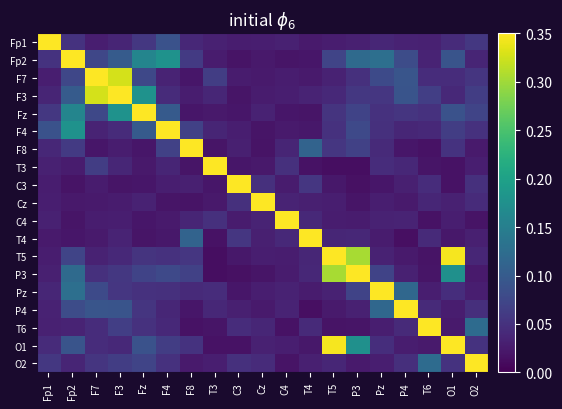

Reading left to right, what are all the values shown in this chart?

Fp1: Fp1=1.0	Fp2=0.1	F7=0.0	F3=0.0	Fz=0.1	F4=0.1	F8=0.0	T3=0.0	C3=0.0	Cz=0.0	C4=0.0	T4=0.0	T5=0.0	P3=0.0	Pz=0.0	P4=0.0	T6=0.0	O1=0.0	O2=0.1
Fp2: Fp1=0.1	Fp2=1.0	F7=0.1	F3=0.1	Fz=0.2	F4=0.2	F8=0.1	T3=0.0	C3=0.0	Cz=0.0	C4=0.0	T4=0.0	T5=0.1	P3=0.1	Pz=0.1	P4=0.1	T6=0.0	O1=0.1	O2=0.0
F7: Fp1=0.0	Fp2=0.1	F7=1.0	F3=0.3	Fz=0.1	F4=0.0	F8=0.0	T3=0.1	C3=0.0	Cz=0.0	C4=0.0	T4=0.0	T5=0.0	P3=0.0	Pz=0.1	P4=0.1	T6=0.0	O1=0.0	O2=0.1
F3: Fp1=0.0	Fp2=0.1	F7=0.3	F3=1.0	Fz=0.2	F4=0.0	F8=0.0	T3=0.0	C3=0.0	Cz=0.0	C4=0.0	T4=0.0	T5=0.0	P3=0.1	Pz=0.1	P4=0.1	T6=0.1	O1=0.0	O2=0.1
Fz: Fp1=0.1	Fp2=0.2	F7=0.1	F3=0.2	Fz=1.0	F4=0.1	F8=0.0	T3=0.0	C3=0.0	Cz=0.0	C4=0.0	T4=0.0	T5=0.1	P3=0.1	Pz=0.1	P4=0.1	T6=0.1	O1=0.1	O2=0.1
F4: Fp1=0.1	Fp2=0.2	F7=0.0	F3=0.0	Fz=0.1	F4=1.0	F8=0.1	T3=0.0	C3=0.0	Cz=0.0	C4=0.0	T4=0.0	T5=0.0	P3=0.1	Pz=0.0	P4=0.0	T6=0.0	O1=0.1	O2=0.1
F8: Fp1=0.0	Fp2=0.1	F7=0.0	F3=0.0	Fz=0.0	F4=0.1	F8=1.0	T3=0.0	C3=0.0	Cz=0.0	C4=0.0	T4=0.1	T5=0.1	P3=0.1	Pz=0.0	P4=0.0	T6=0.0	O1=0.1	O2=0.0
T3: Fp1=0.0	Fp2=0.0	F7=0.1	F3=0.0	Fz=0.0	F4=0.0	F8=0.0	T3=1.0	C3=0.0	Cz=0.0	C4=0.0	T4=0.0	T5=0.0	P3=0.0	Pz=0.0	P4=0.0	T6=0.0	O1=0.0	O2=0.0
C3: Fp1=0.0	Fp2=0.0	F7=0.0	F3=0.0	Fz=0.0	F4=0.0	F8=0.0	T3=0.0	C3=1.0	Cz=0.0	C4=0.0	T4=0.1	T5=0.0	P3=0.0	Pz=0.0	P4=0.0	T6=0.0	O1=0.0	O2=0.0
Cz: Fp1=0.0	Fp2=0.0	F7=0.0	F3=0.0	Fz=0.0	F4=0.0	F8=0.0	T3=0.0	C3=0.0	Cz=1.0	C4=0.0	T4=0.0	T5=0.0	P3=0.0	Pz=0.0	P4=0.0	T6=0.0	O1=0.0	O2=0.0
C4: Fp1=0.0	Fp2=0.0	F7=0.0	F3=0.0	Fz=0.0	F4=0.0	F8=0.0	T3=0.0	C3=0.0	Cz=0.0	C4=1.0	T4=0.0	T5=0.0	P3=0.0	Pz=0.0	P4=0.0	T6=0.0	O1=0.0	O2=0.0
T4: Fp1=0.0	Fp2=0.0	F7=0.0	F3=0.0	Fz=0.0	F4=0.0	F8=0.1	T3=0.0	C3=0.1	Cz=0.0	C4=0.0	T4=1.0	T5=0.0	P3=0.0	Pz=0.0	P4=0.0	T6=0.0	O1=0.0	O2=0.0
T5: Fp1=0.0	Fp2=0.1	F7=0.0	F3=0.0	Fz=0.1	F4=0.0	F8=0.1	T3=0.0	C3=0.0	Cz=0.0	C4=0.0	T4=0.0	T5=1.0	P3=0.3	Pz=0.0	P4=0.0	T6=0.0	O1=0.3	O2=0.0
P3: Fp1=0.0	Fp2=0.1	F7=0.0	F3=0.1	Fz=0.1	F4=0.1	F8=0.1	T3=0.0	C3=0.0	Cz=0.0	C4=0.0	T4=0.0	T5=0.3	P3=1.0	Pz=0.1	P4=0.0	T6=0.0	O1=0.2	O2=0.0
Pz: Fp1=0.0	Fp2=0.1	F7=0.1	F3=0.1	Fz=0.1	F4=0.0	F8=0.0	T3=0.0	C3=0.0	Cz=0.0	C4=0.0	T4=0.0	T5=0.0	P3=0.1	Pz=1.0	P4=0.1	T6=0.0	O1=0.0	O2=0.0
P4: Fp1=0.0	Fp2=0.1	F7=0.1	F3=0.1	Fz=0.1	F4=0.0	F8=0.0	T3=0.0	C3=0.0	Cz=0.0	C4=0.0	T4=0.0	T5=0.0	P3=0.0	Pz=0.1	P4=1.0	T6=0.0	O1=0.0	O2=0.0
T6: Fp1=0.0	Fp2=0.0	F7=0.0	F3=0.1	Fz=0.1	F4=0.0	F8=0.0	T3=0.0	C3=0.0	Cz=0.0	C4=0.0	T4=0.0	T5=0.0	P3=0.0	Pz=0.0	P4=0.0	T6=1.0	O1=0.0	O2=0.1
O1: Fp1=0.0	Fp2=0.1	F7=0.0	F3=0.0	Fz=0.1	F4=0.1	F8=0.1	T3=0.0	C3=0.0	Cz=0.0	C4=0.0	T4=0.0	T5=0.3	P3=0.2	Pz=0.0	P4=0.0	T6=0.0	O1=1.0	O2=0.1
O2: Fp1=0.1	Fp2=0.0	F7=0.1	F3=0.1	Fz=0.1	F4=0.1	F8=0.0	T3=0.0	C3=0.0	Cz=0.0	C4=0.0	T4=0.0	T5=0.0	P3=0.0	Pz=0.0	P4=0.0	T6=0.1	O1=0.1	O2=1.0